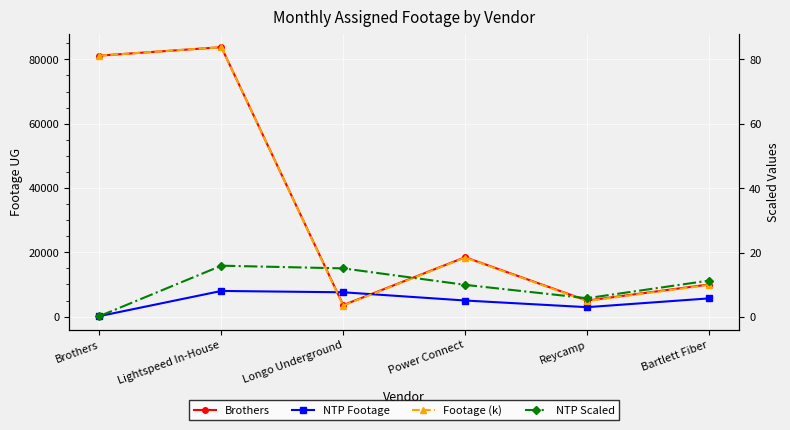

Between which two adjacent categories do NTP Scaled and Footage (k) first intersect?

Lightspeed In-House and Longo Underground